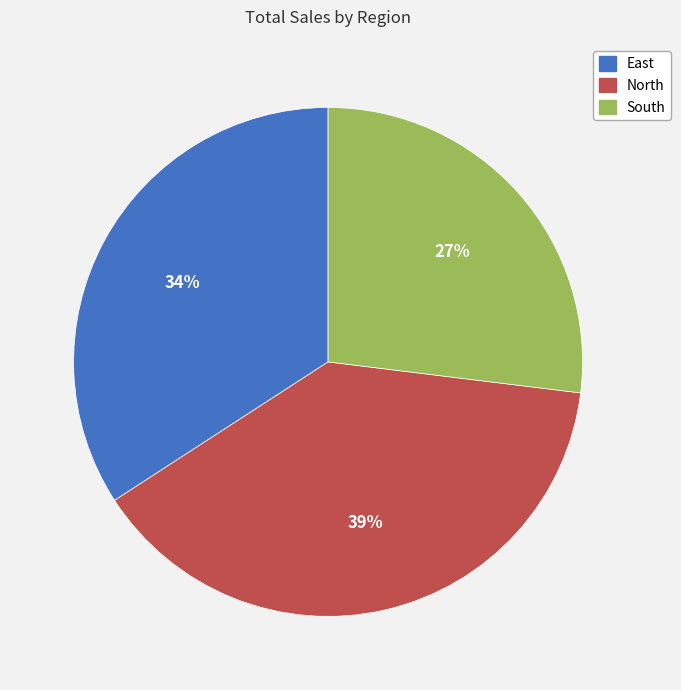

To the nearest percent, what is the difference between the largest and smallest slice percentages?

12%